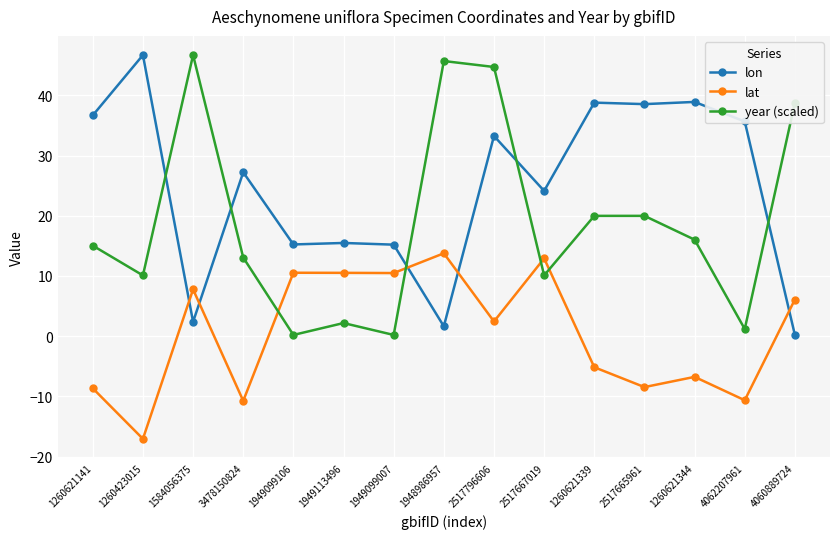

What position from the left is 4060889724?

15